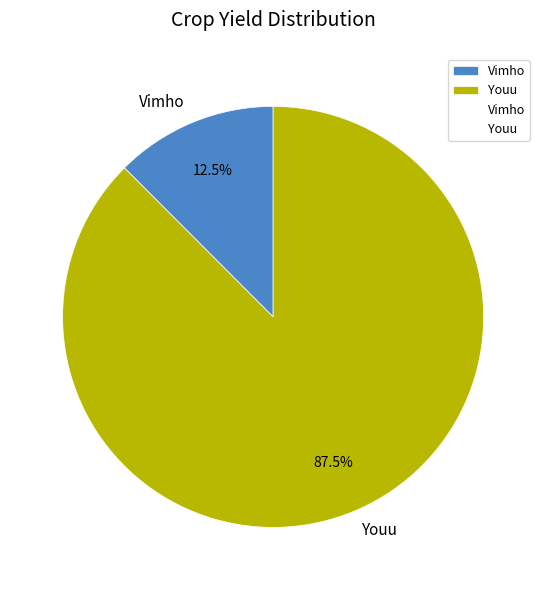

Which category accounts for the majority?

Youu